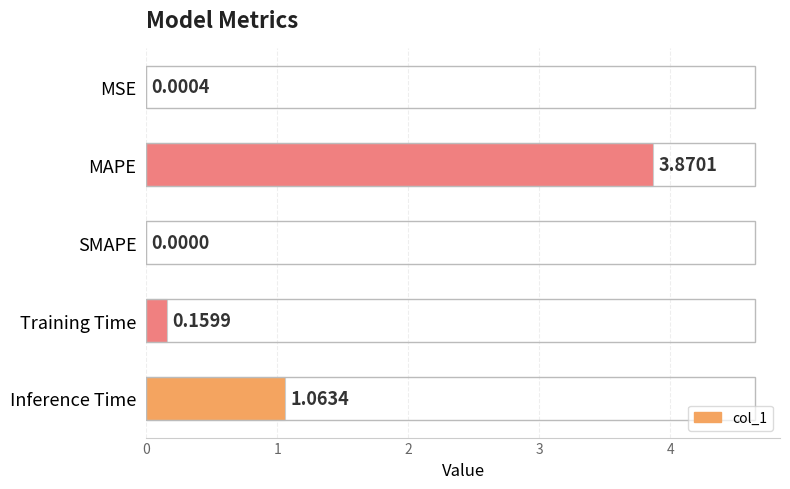

How many values exceed 0?

4